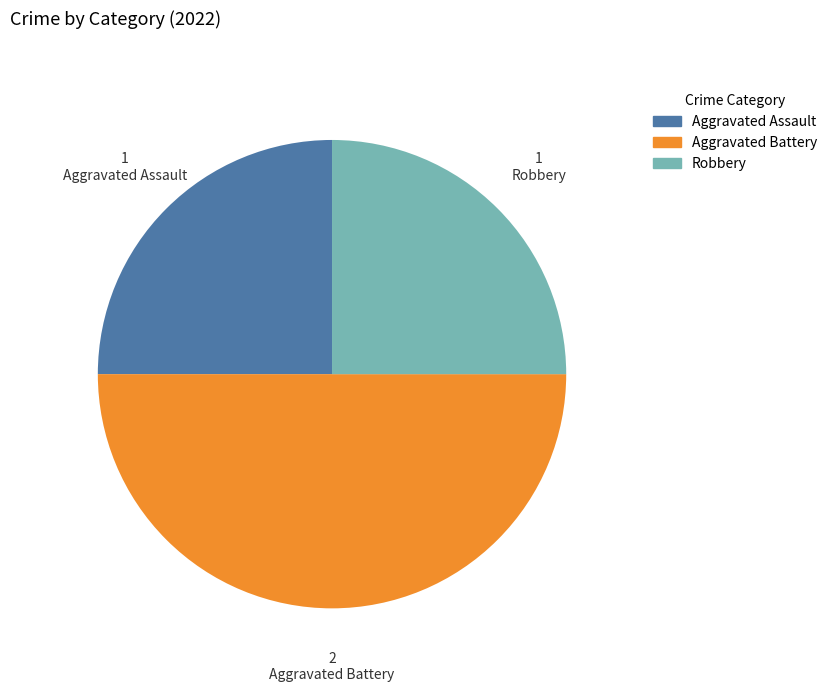

True or false: Aggravated Assault accounts for 25% of the total.

True